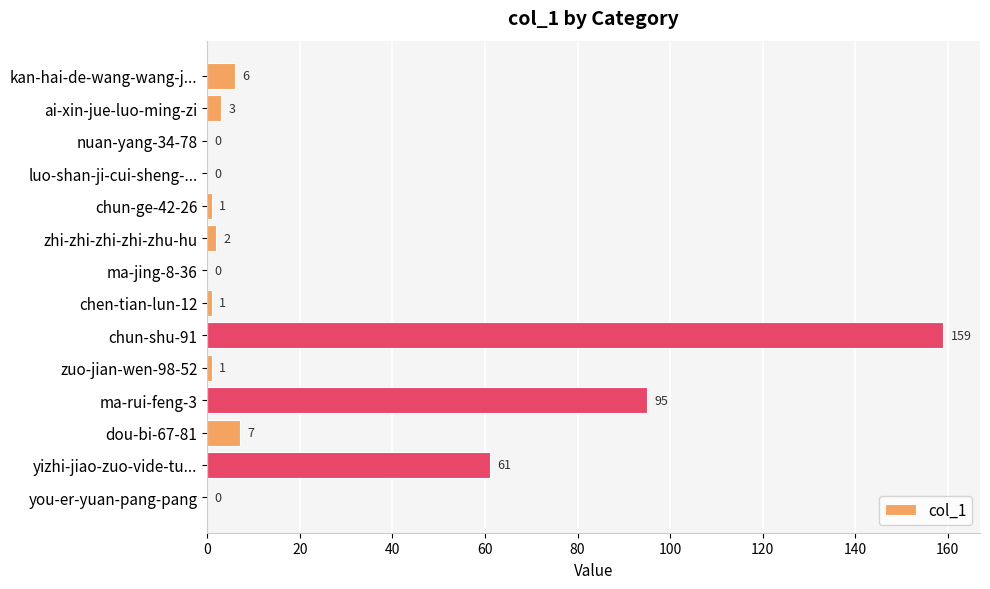

The chart shows a value of 1 at chen-tian-lun-12. True or false?

True